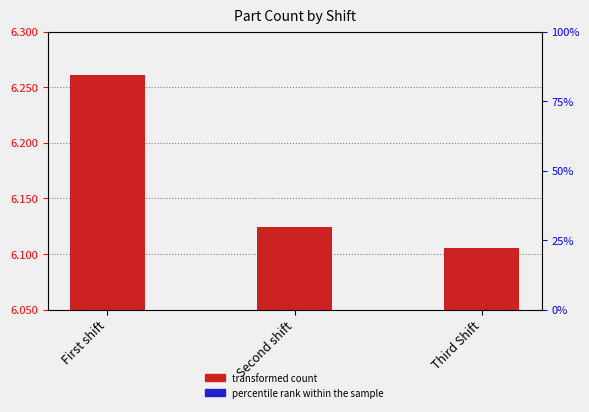

What position from the left is First shift?

1